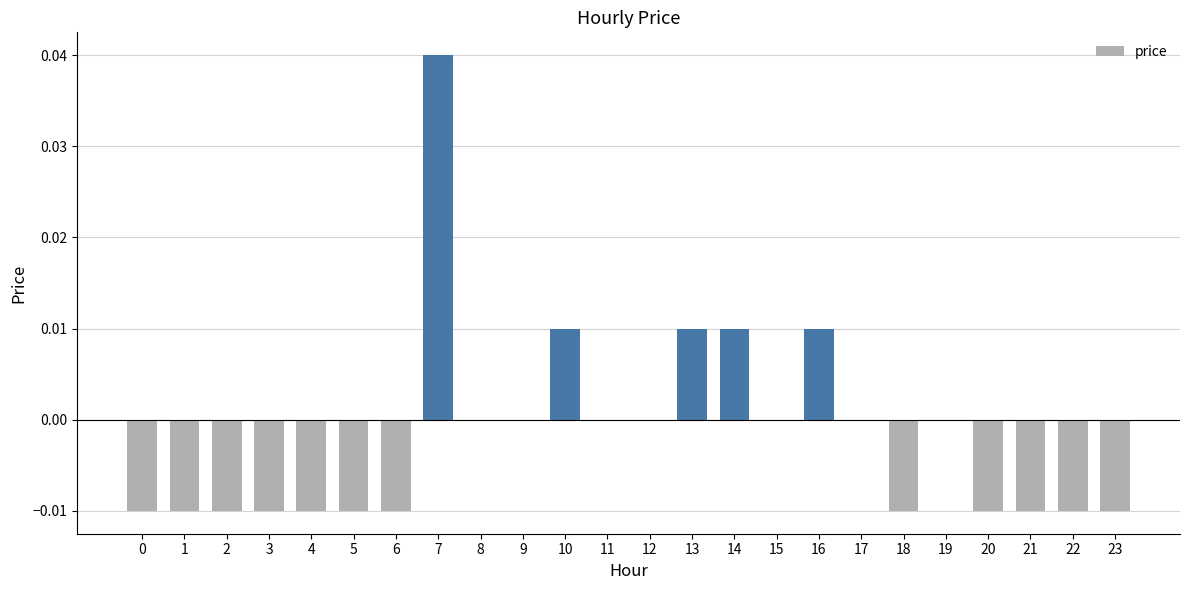

The value at 2 is -0.0. True or false?

True